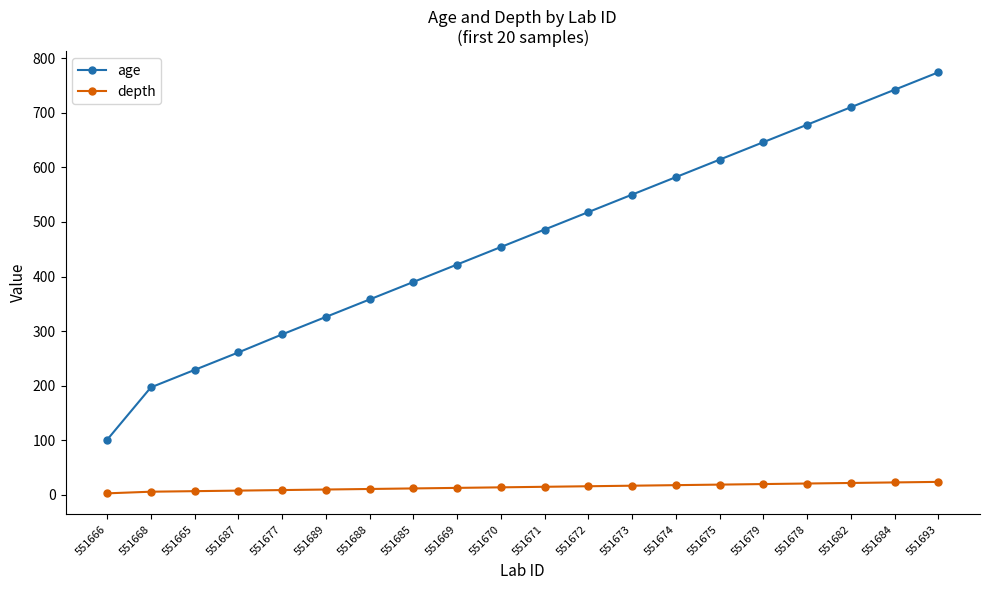

List the series in order of their peak value, highest first.

age, depth